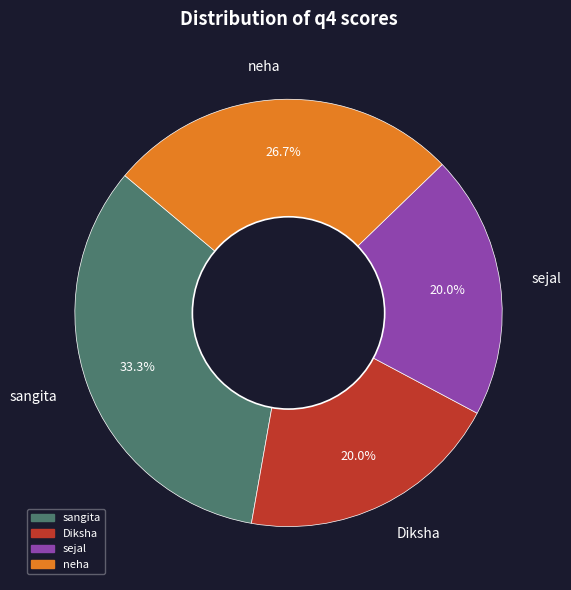

To the nearest percent, what portion does Diksha represent?

20%